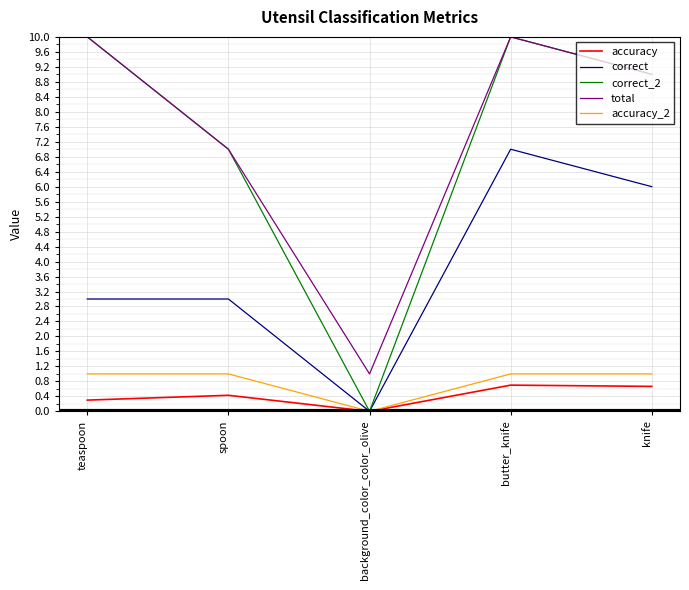

Which series has the largest total across all categories?

total